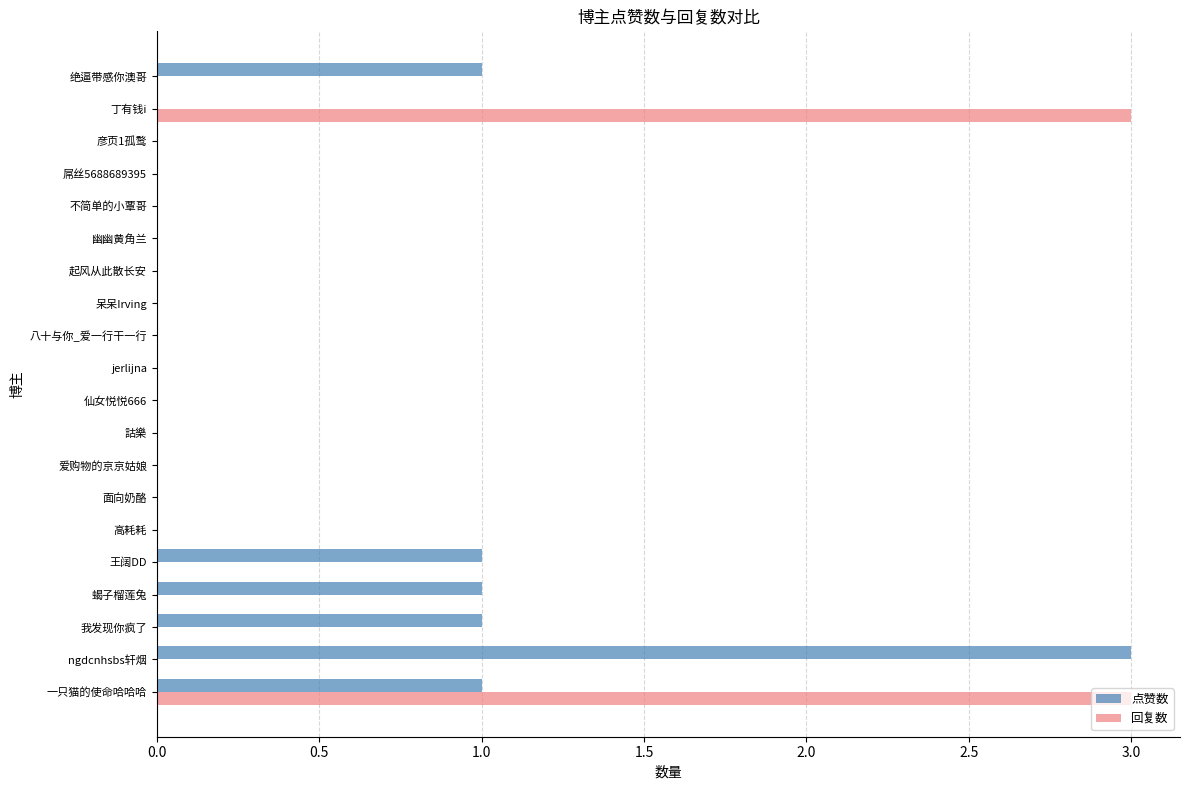

True or false: 点赞数 has a value of 1 at 王阔DD.

True